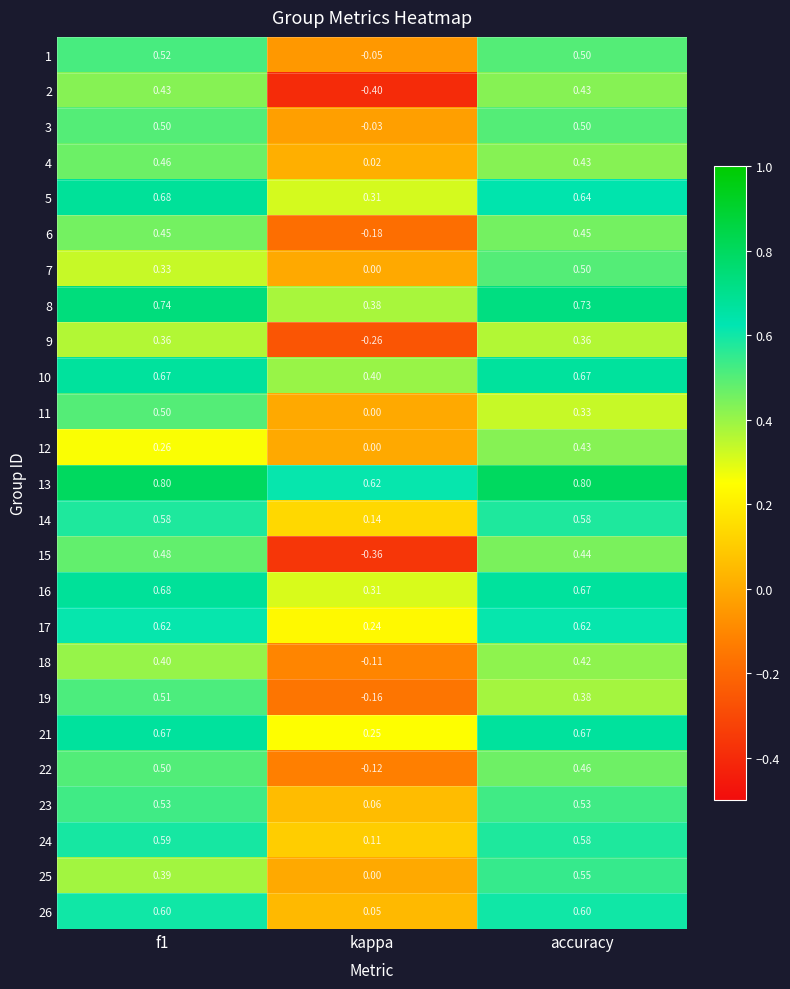

What is the maximum value shown in the chart?

0.8